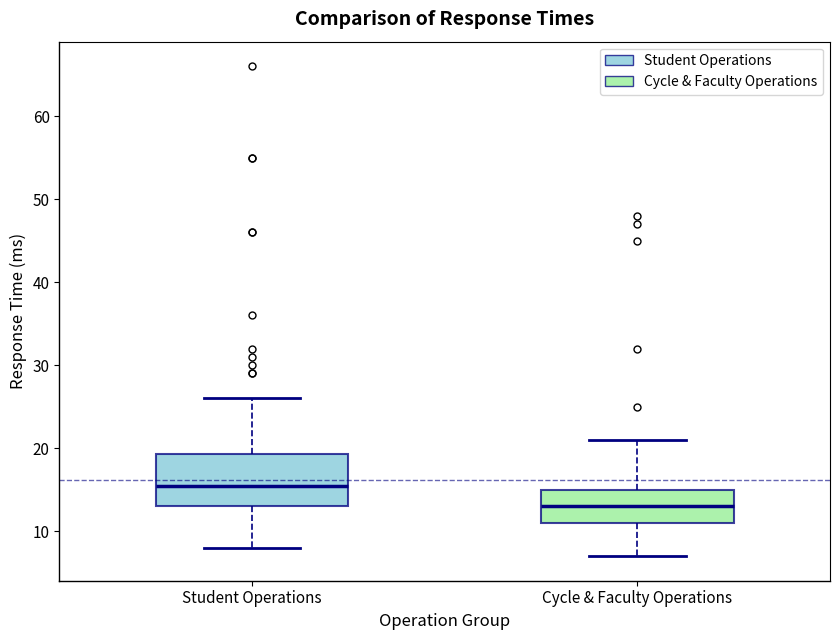

Reading left to right, read every box against the y-axis: the position of its median line, the range the box covers, and the ends of its whiskers. The values are not printed on the chart, so give them approximately, as read against the axis.

Student Operations: median 16, box 13 to 19, whiskers 8 to 26
Cycle & Faculty Operations: median 13, box 11 to 15, whiskers 7 to 21